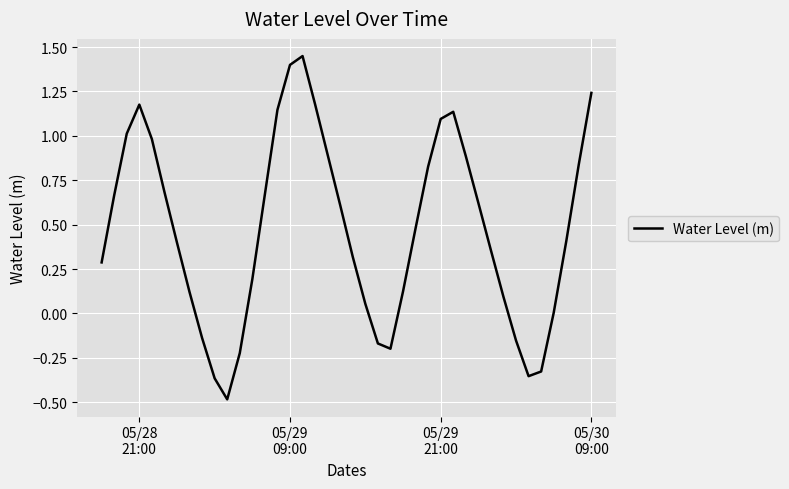

What is the difference between the maximum and minimum values?

1.9